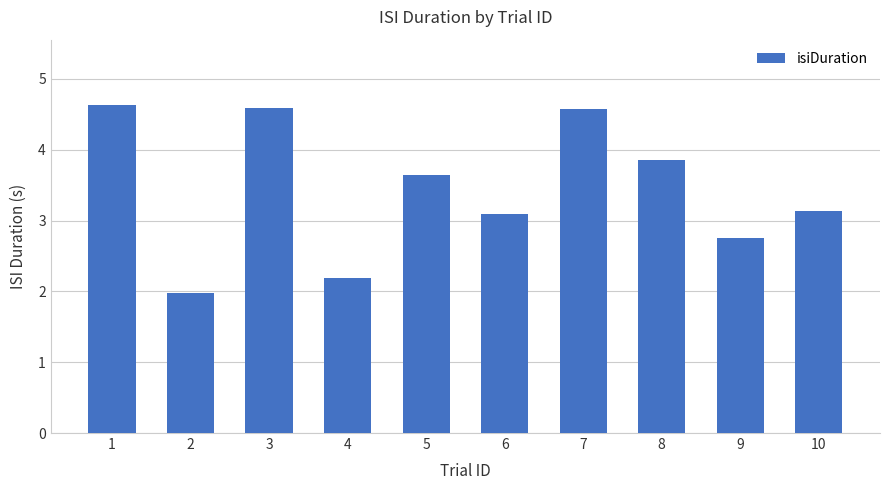

Count the number of data series in this chart.

1